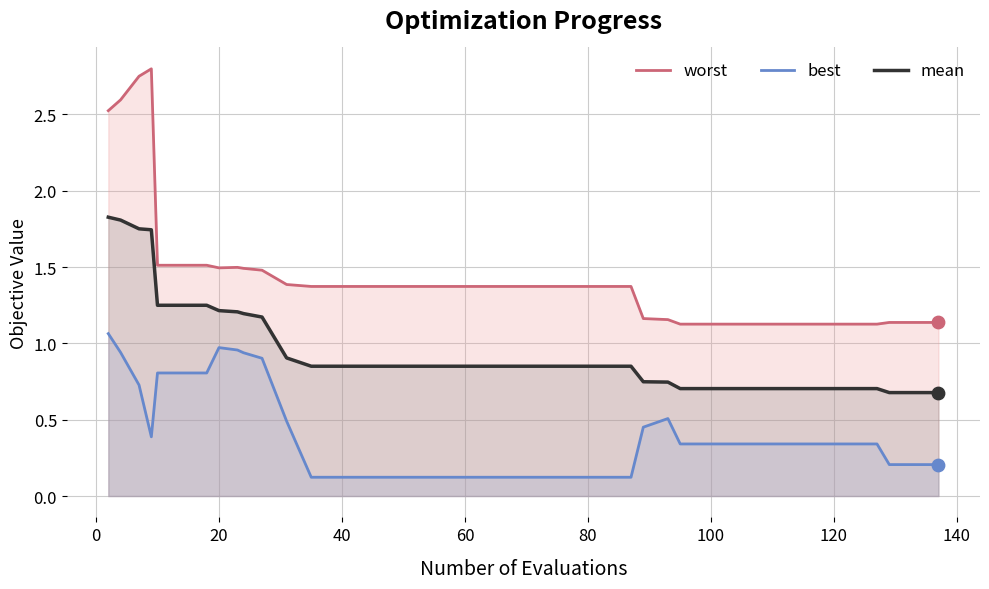

Which series reaches the maximum Y coordinate?

worst